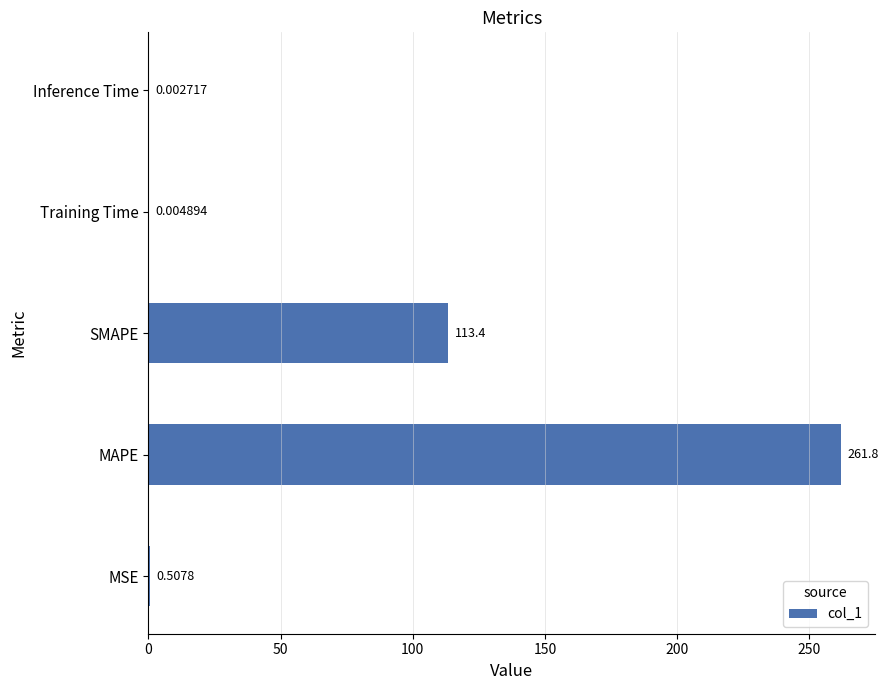

Where is the data nearest to the value 130?

SMAPE